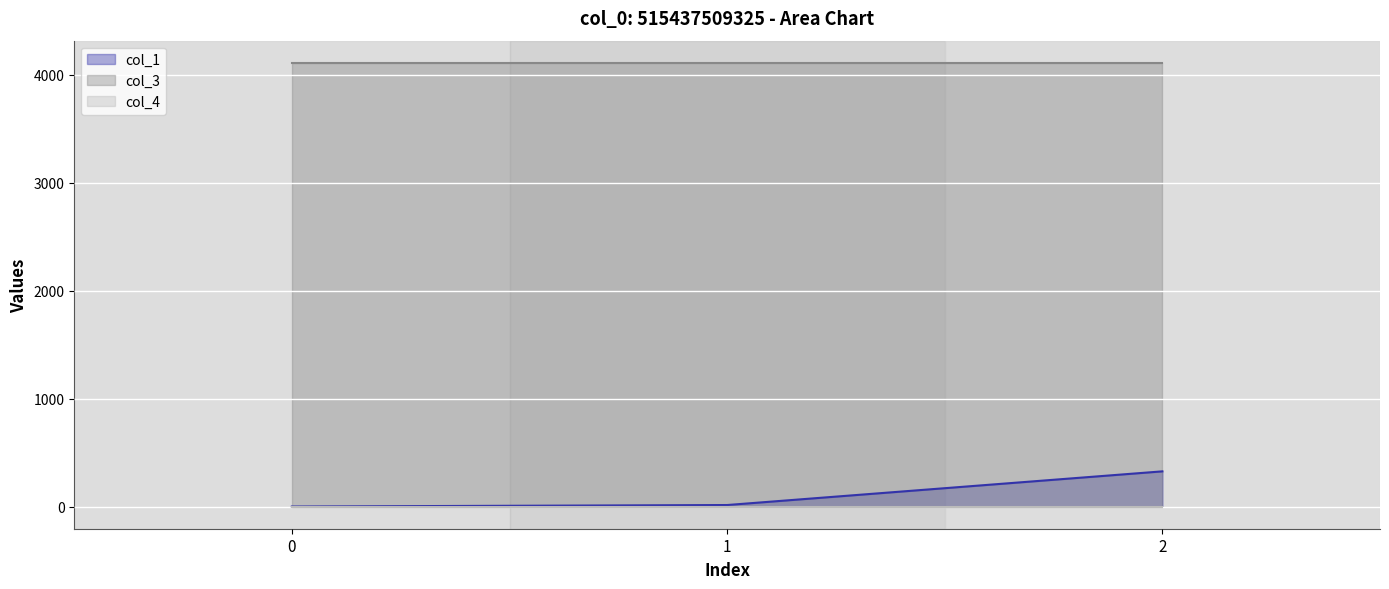

What is the average value of the col_3 series?

4112.0